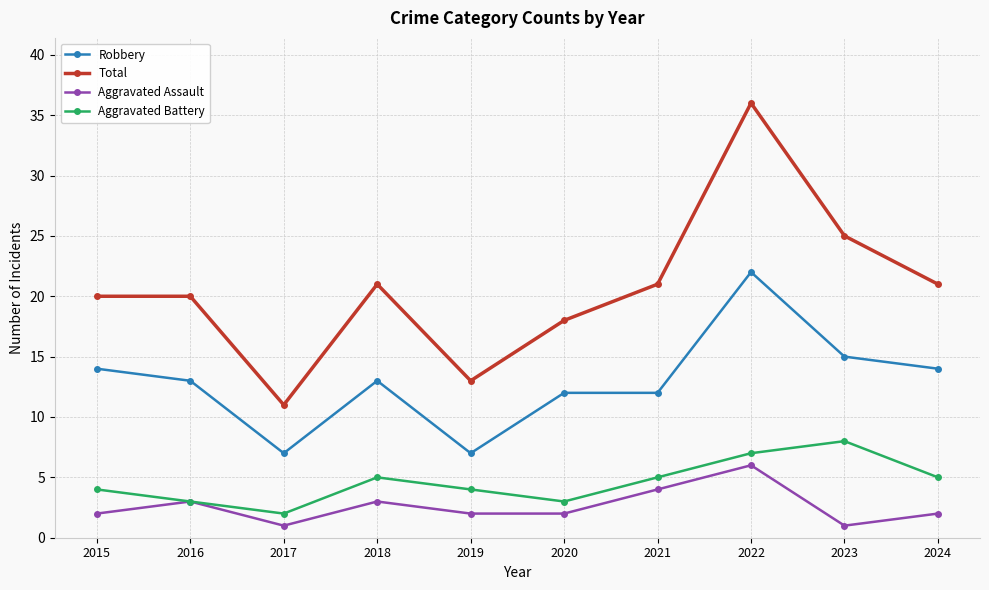

At which label does Aggravated Battery reach its peak?

2023